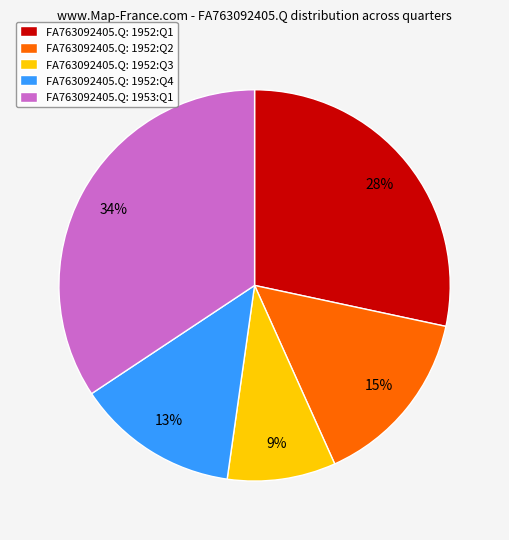

How many segments does this pie chart have?

5